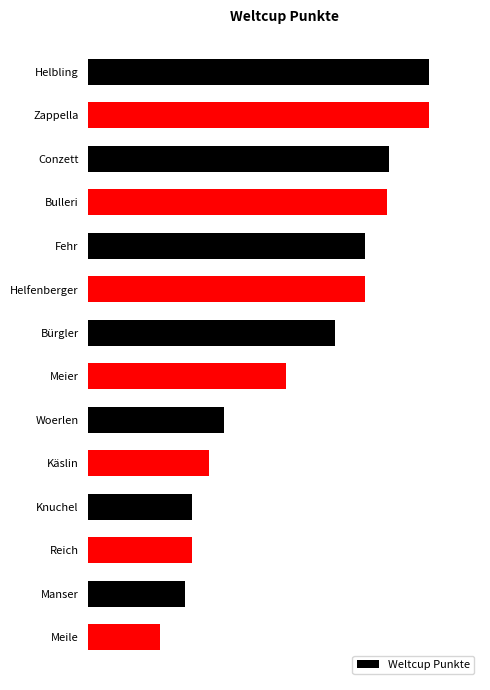

Are the bars horizontal?

Yes